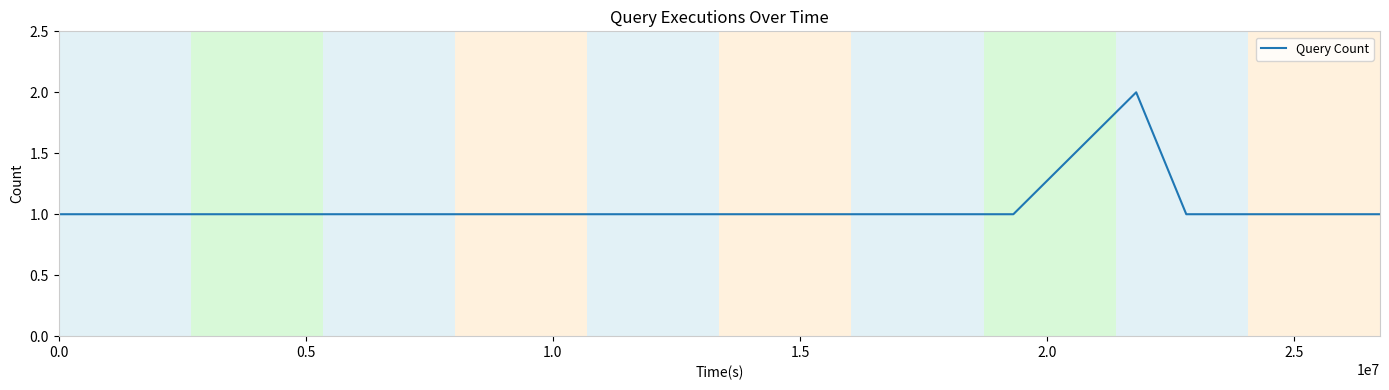

How many lines are shown in the chart?

1